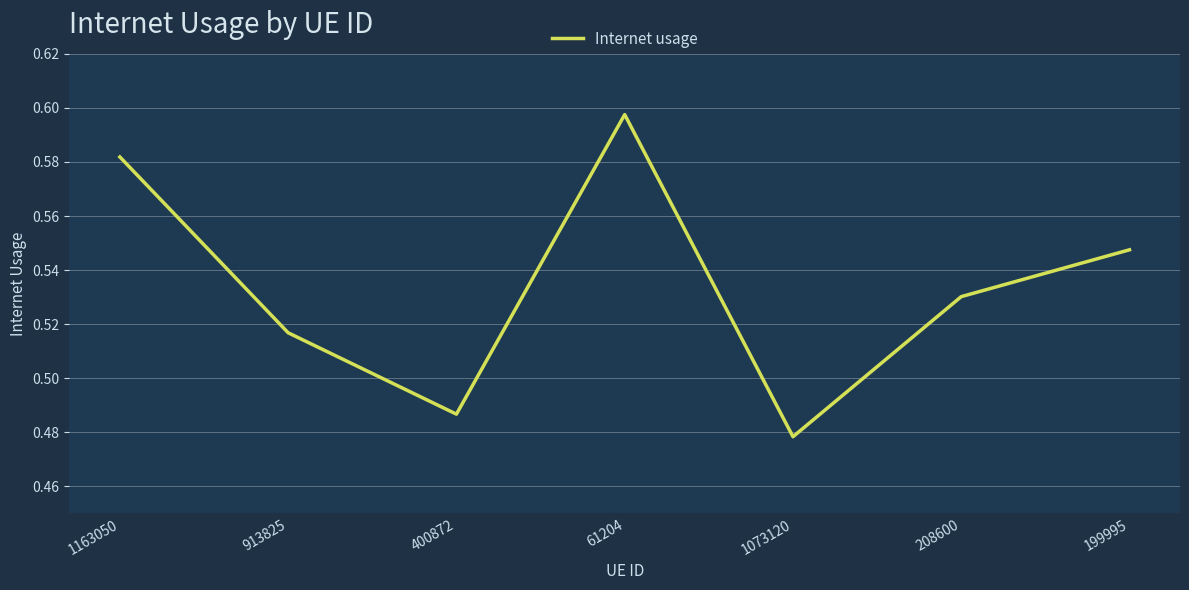

The chart shows a value of 1.0 at 1163050. True or false?

False